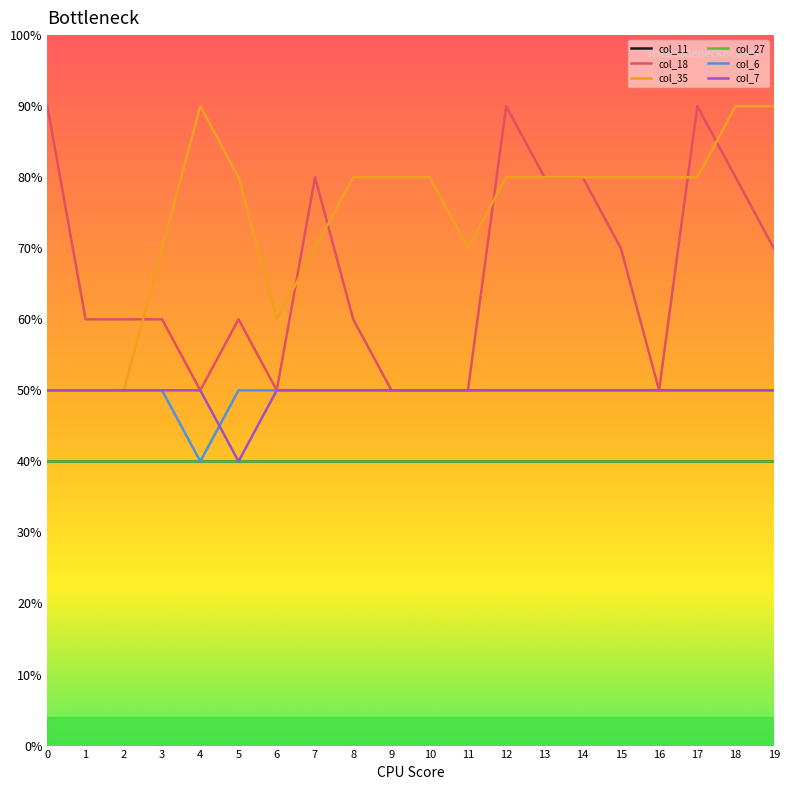

Reading right to left, what are all the values shown in this chart?

col_11: 19=4	18=4	17=4	16=4	15=4	14=4	13=4	12=4	11=4	10=4	9=4	8=4	7=4	6=4	5=4	4=4	3=4	2=4	1=4	0=4
col_18: 19=7	18=8	17=9	16=5	15=7	14=8	13=8	12=9	11=5	10=5	9=5	8=6	7=8	6=5	5=6	4=5	3=6	2=6	1=6	0=9
col_35: 19=9	18=9	17=8	16=8	15=8	14=8	13=8	12=8	11=7	10=8	9=8	8=8	7=7	6=6	5=8	4=9	3=7	2=5	1=5	0=5
col_27: 19=4	18=4	17=4	16=4	15=4	14=4	13=4	12=4	11=4	10=4	9=4	8=4	7=4	6=4	5=4	4=4	3=4	2=4	1=4	0=4
col_6: 19=5	18=5	17=5	16=5	15=5	14=5	13=5	12=5	11=5	10=5	9=5	8=5	7=5	6=5	5=5	4=4	3=5	2=5	1=5	0=5
col_7: 19=5	18=5	17=5	16=5	15=5	14=5	13=5	12=5	11=5	10=5	9=5	8=5	7=5	6=5	5=4	4=5	3=5	2=5	1=5	0=5